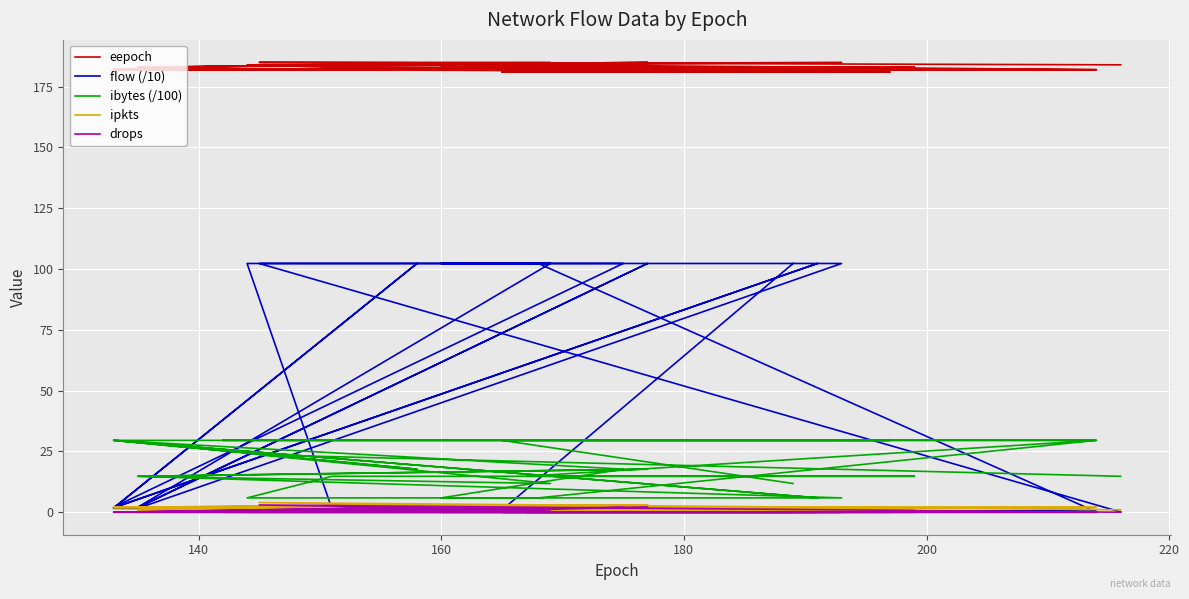

The value of eepoch at 12 is 250.1. True or false?

False